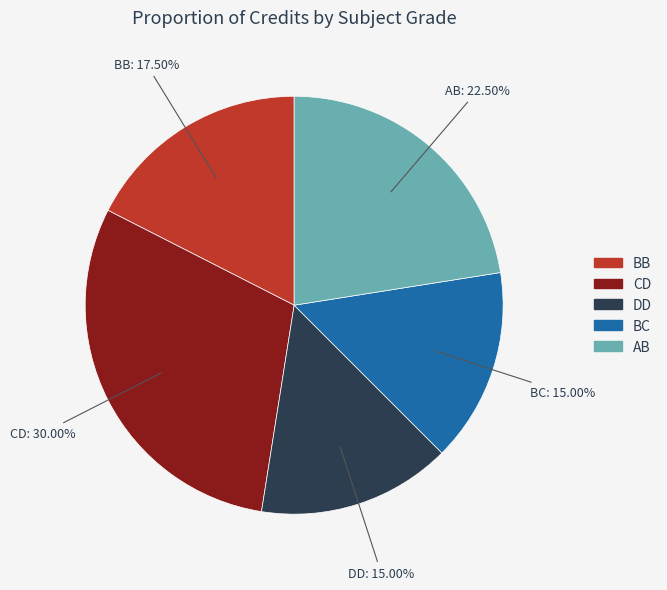

Is there any slice that represents more than half of the pie?

No